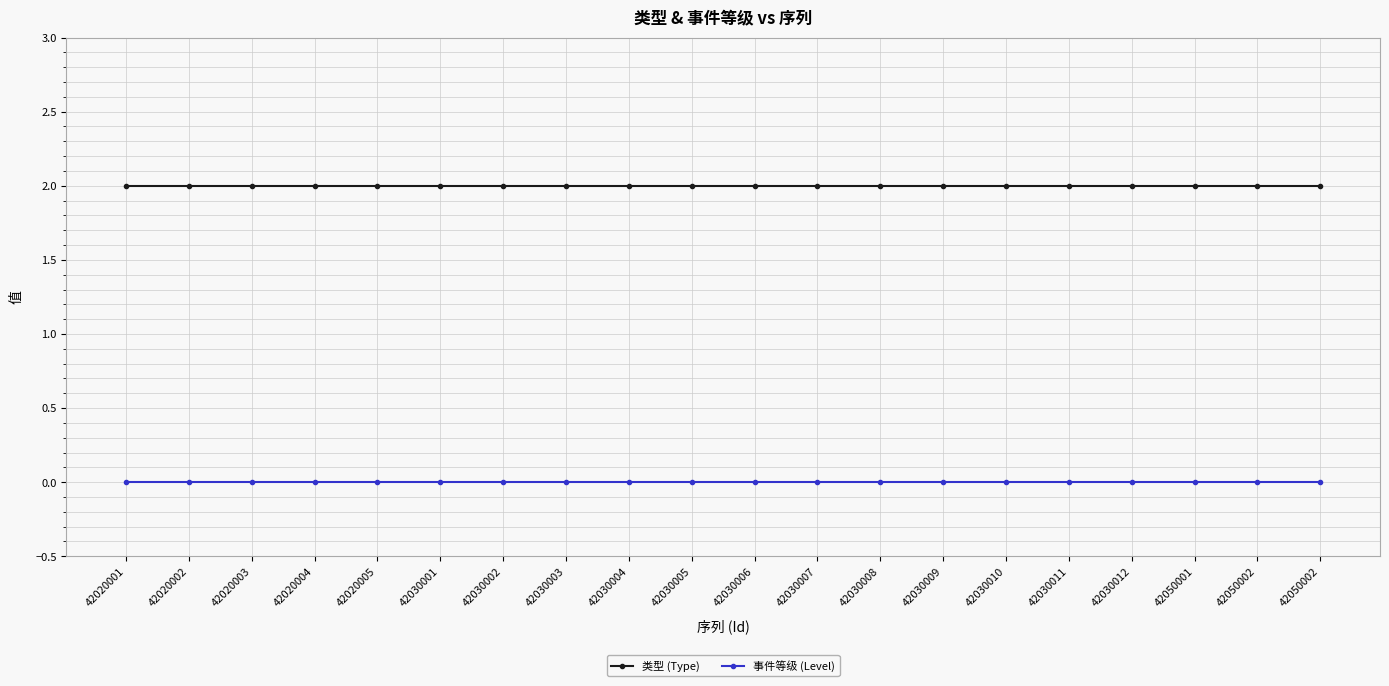

Does the chart display data point markers on the line(s)?

Yes